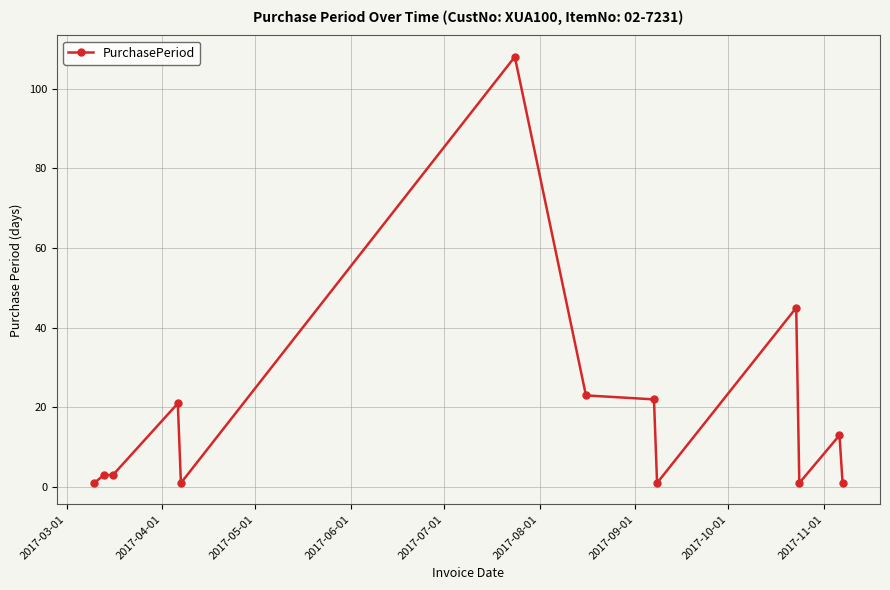

Reading left to right, what are all the values shown in this chart?

1	3	3	21	1	108	23	22	1	45	1	13	1